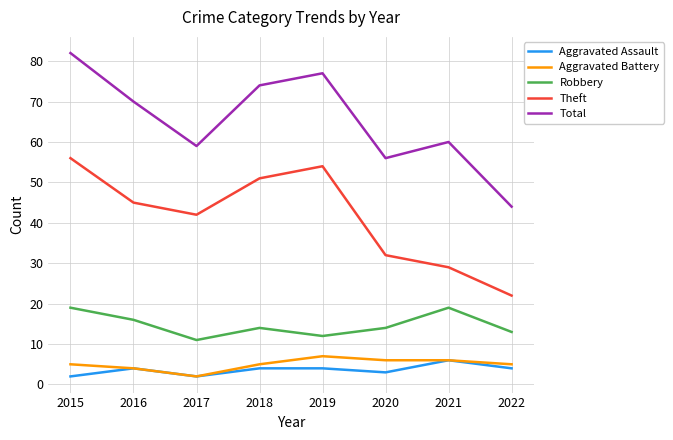

What is the approximate value of Aggravated Assault at 2016?

4